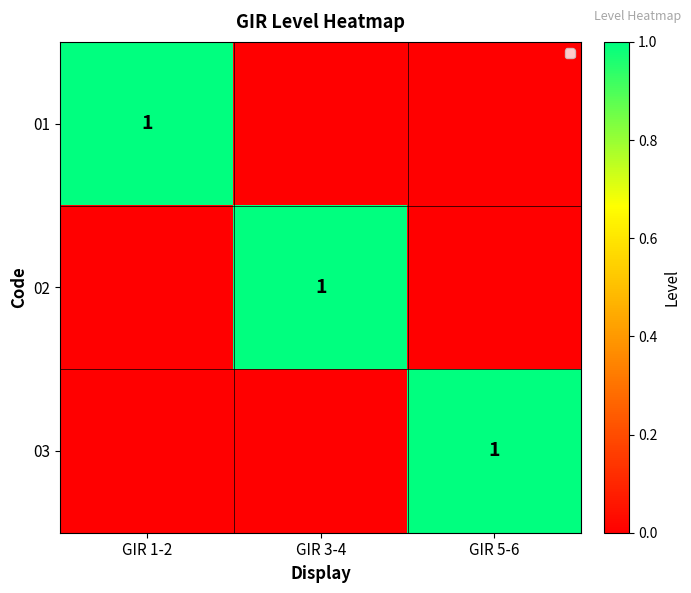

The 02 series shows 1 at GIR 3-4. True or false?

True